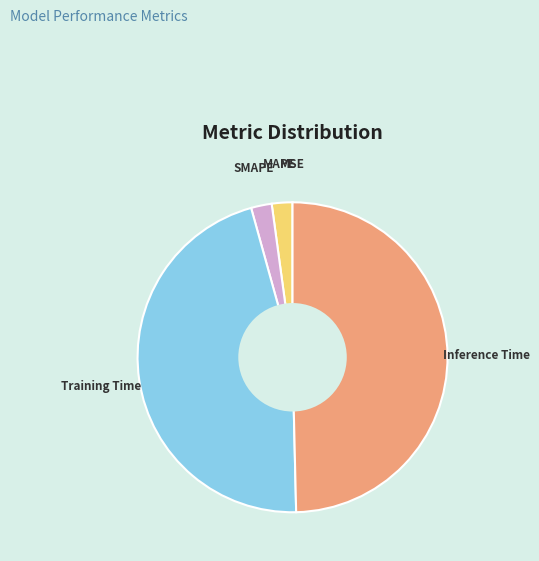

Between Training Time and MAPE, which is larger?

Training Time